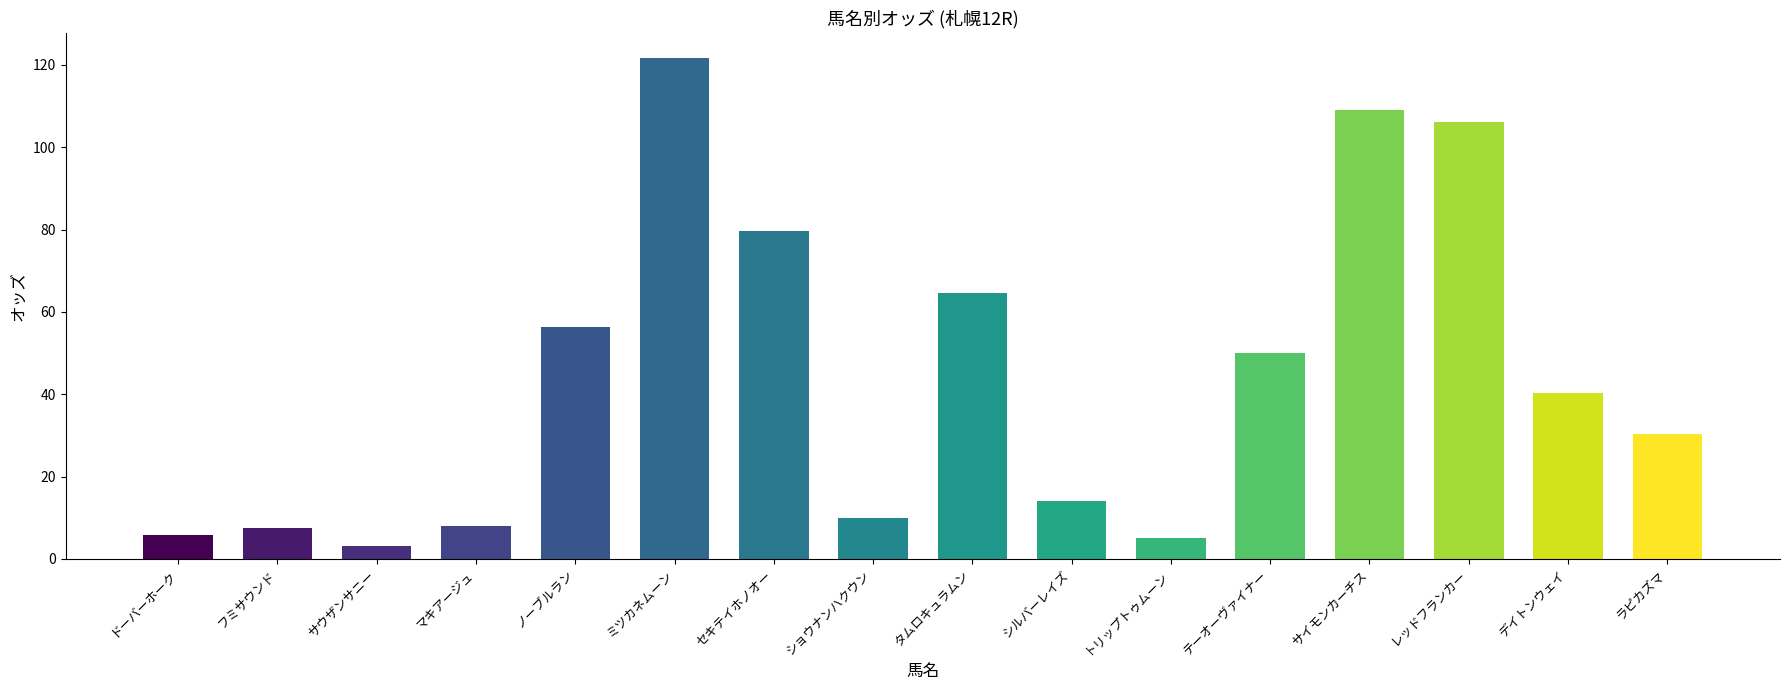

How many distinct data groups are displayed?

1